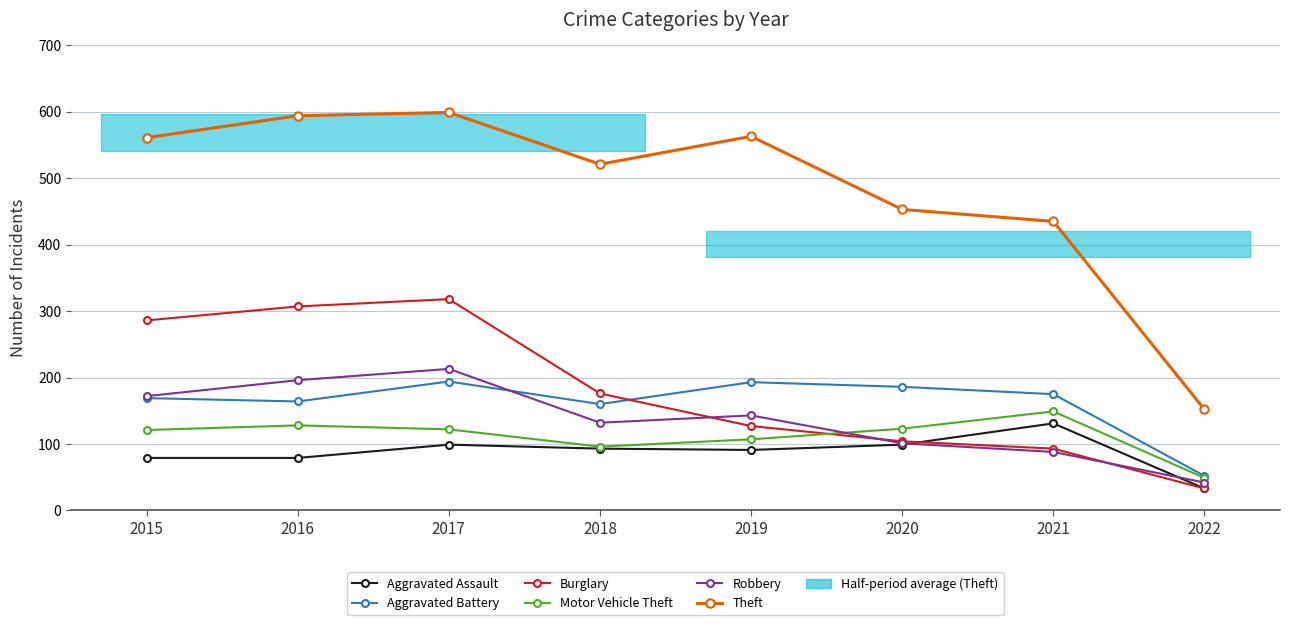

What is the minimum value for Aggravated Assault?

33